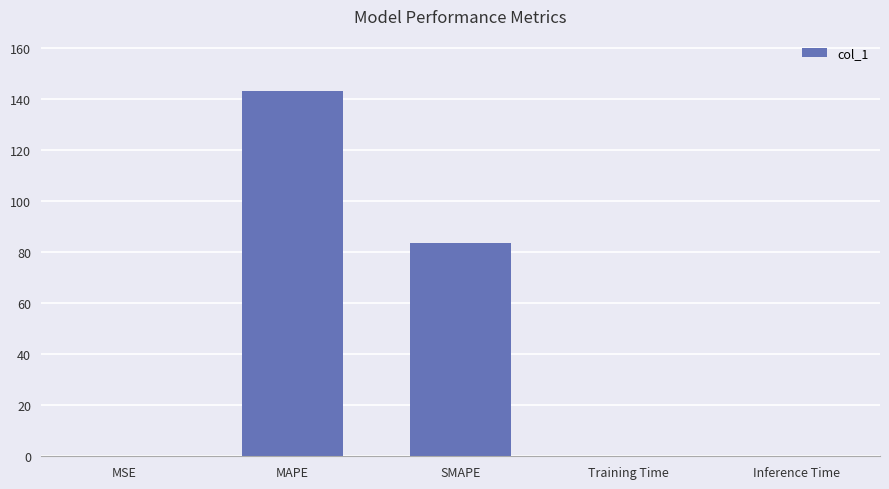

Which has a higher value, SMAPE or Inference Time?

SMAPE